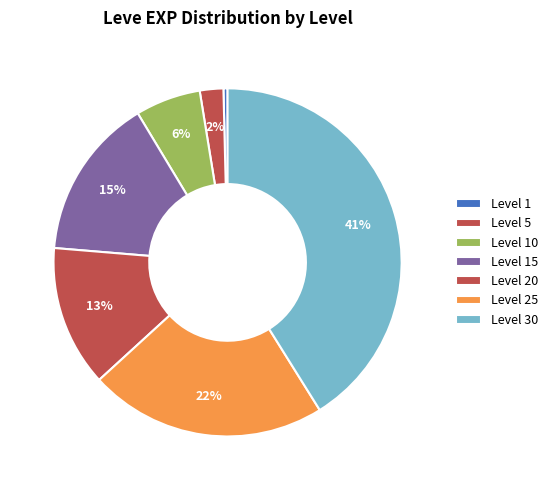

Count the number of slices in the pie.

7